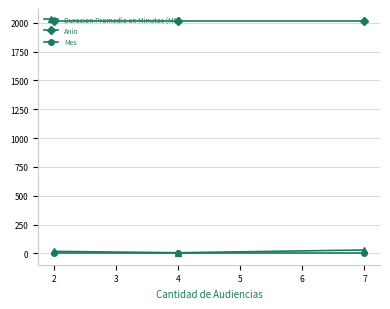

What is the lowest value of the Mes series?

3